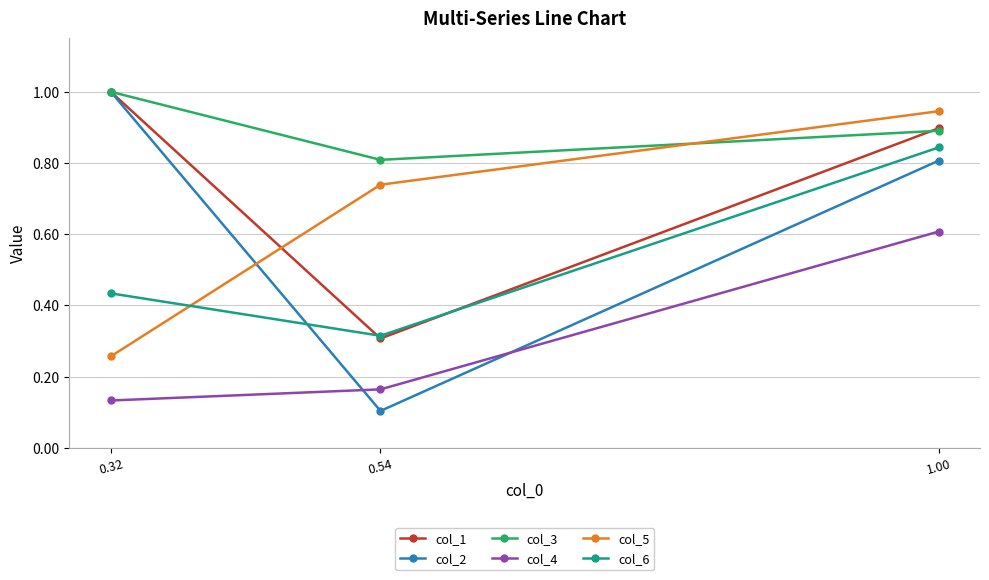

At which category is the sum across all series the highest?

1.00